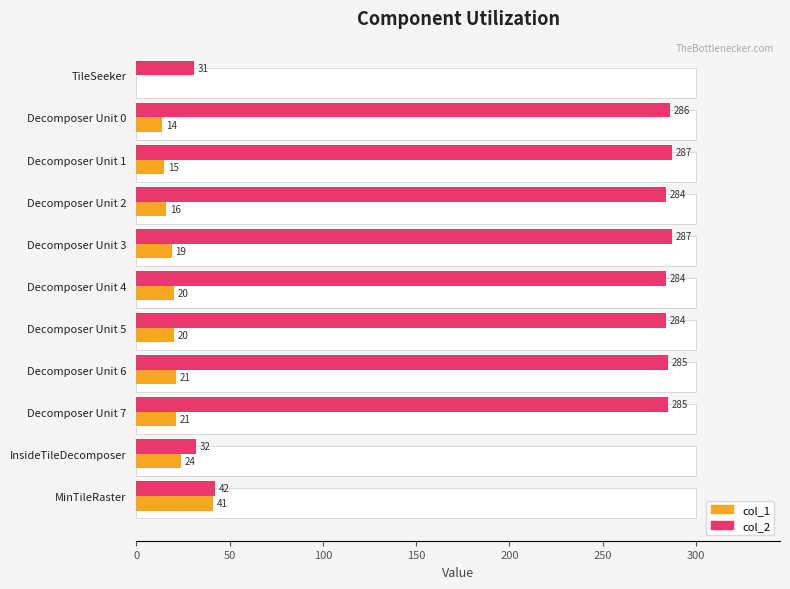

Between Decomposer Unit 1 and Decomposer Unit 0, which is larger?

Decomposer Unit 1